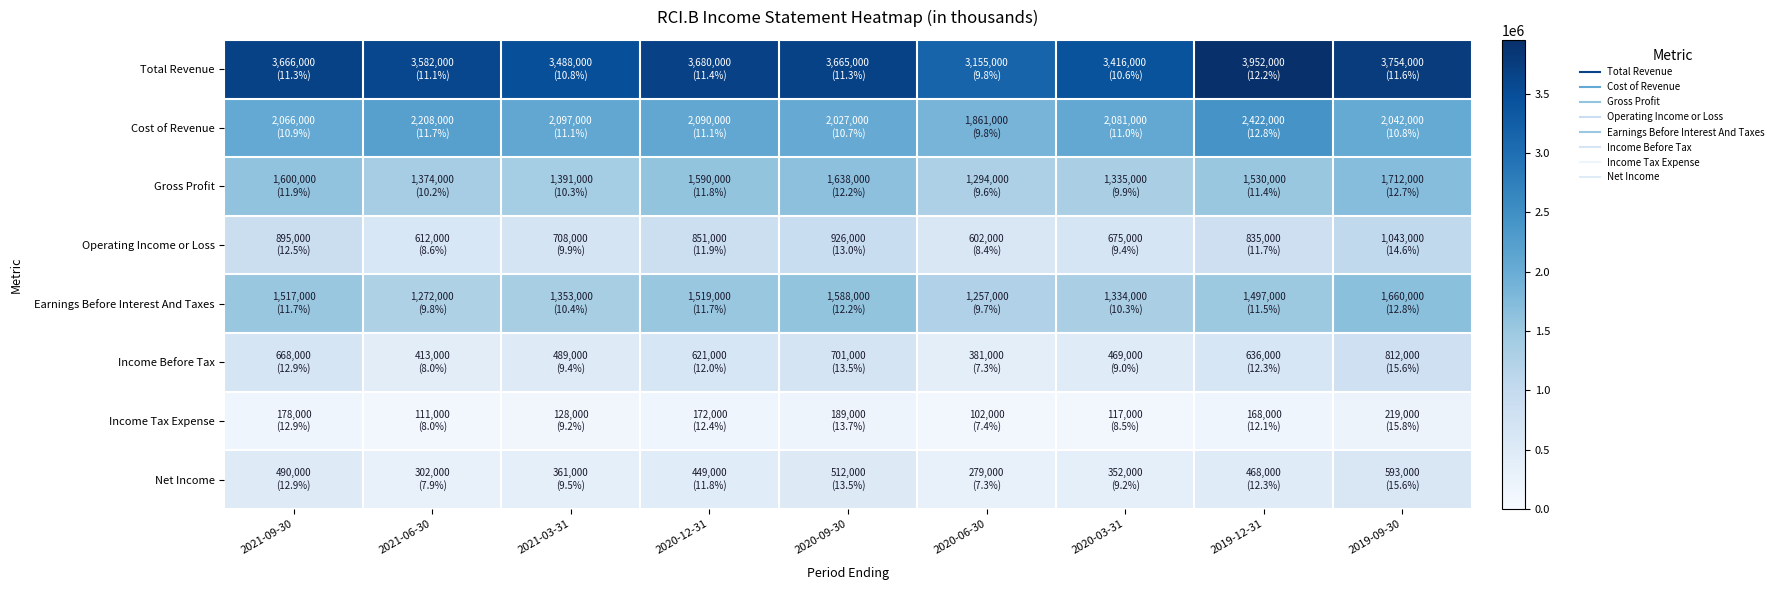

Between 2021-06-30 and 2020-09-30, which is larger?

2020-09-30